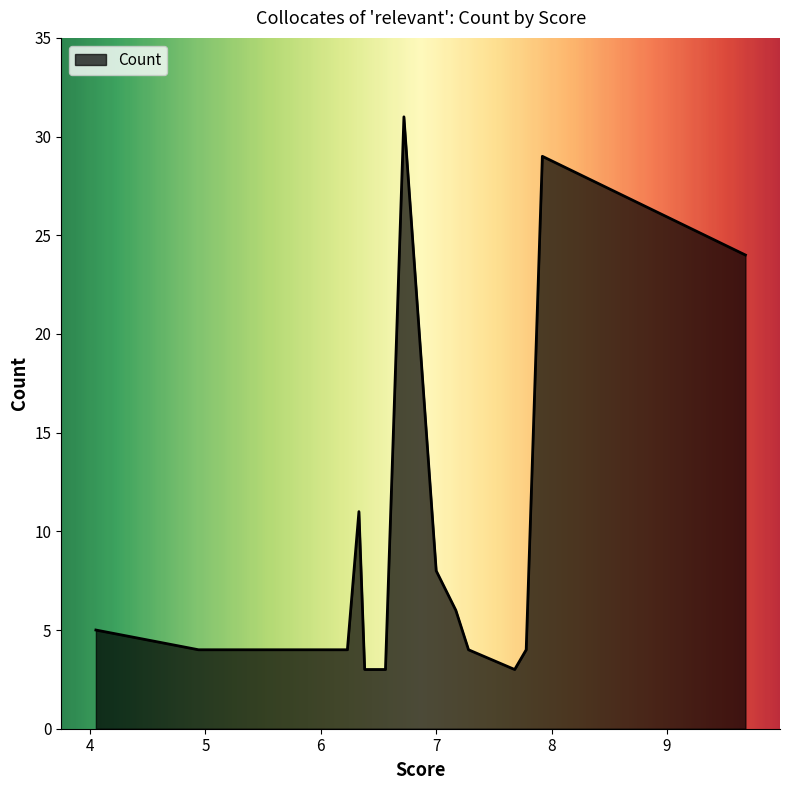

What is the sum of all values?

139